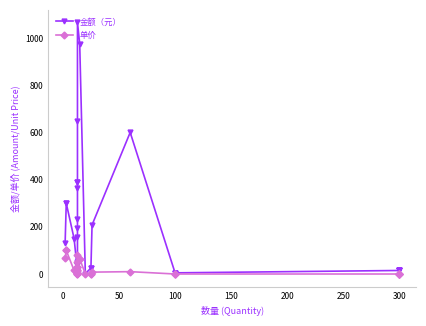

The 单价 series shows 18.1 at 15. True or false?

False